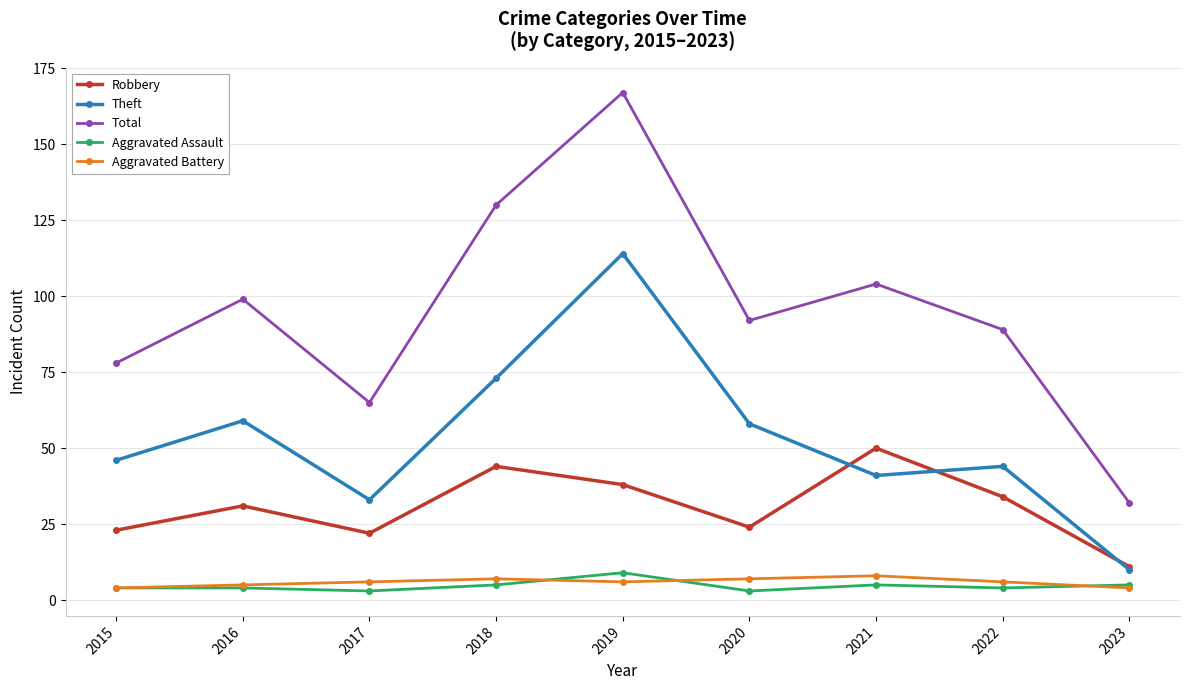

What is the minimum value for Theft?

10